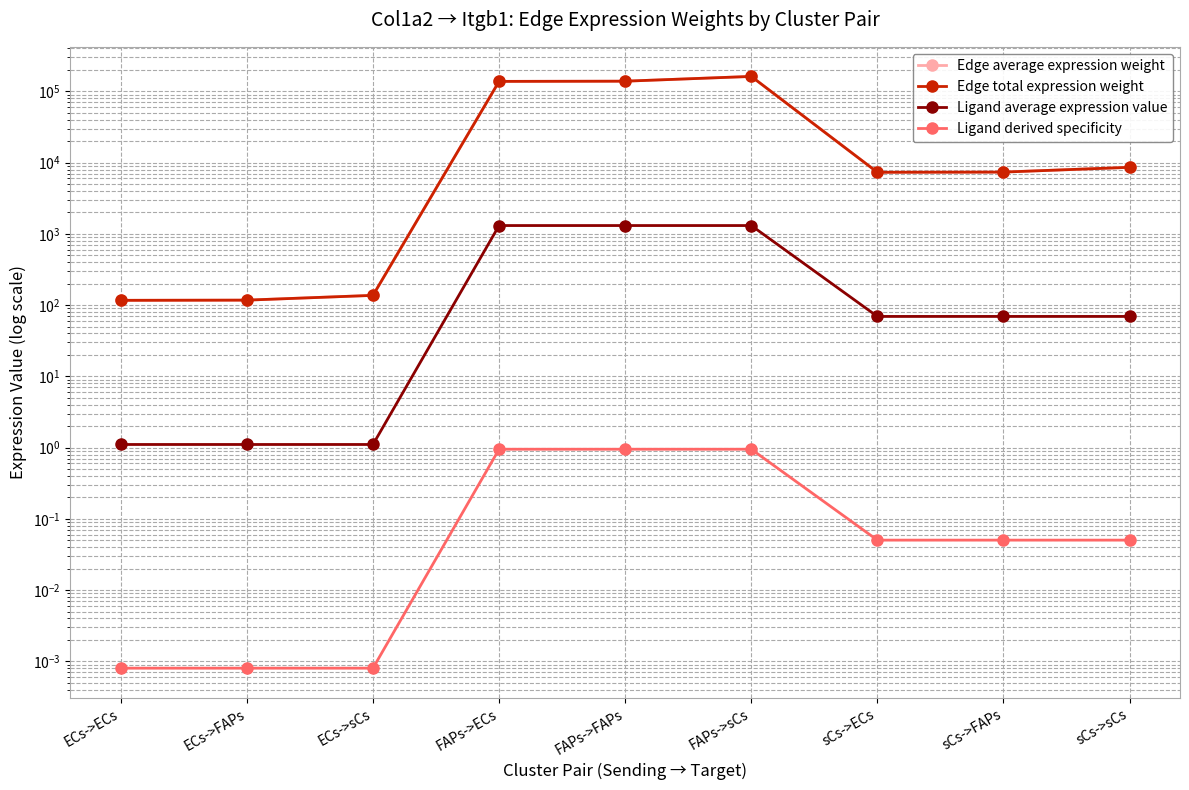

True or false: Ligand average expression value has more than 2 interior local peaks.

False